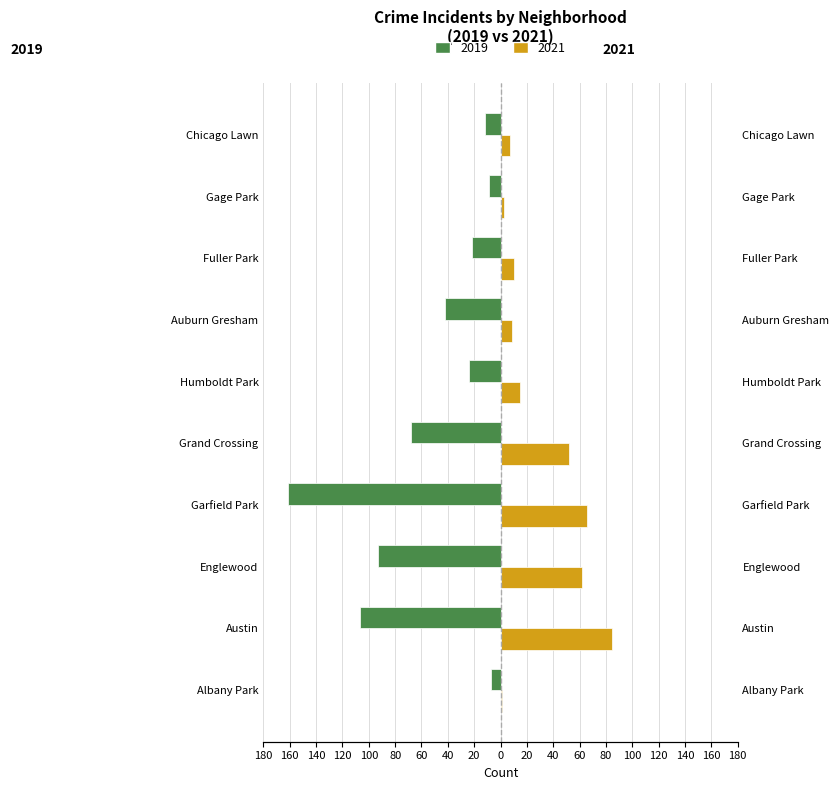

What value does the 2019 series have at Grand Crossing?

-68